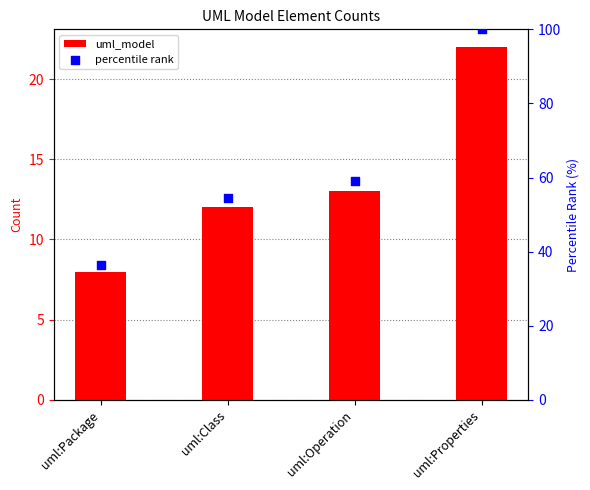

What is the total value across all series at uml:Properties?

122.0